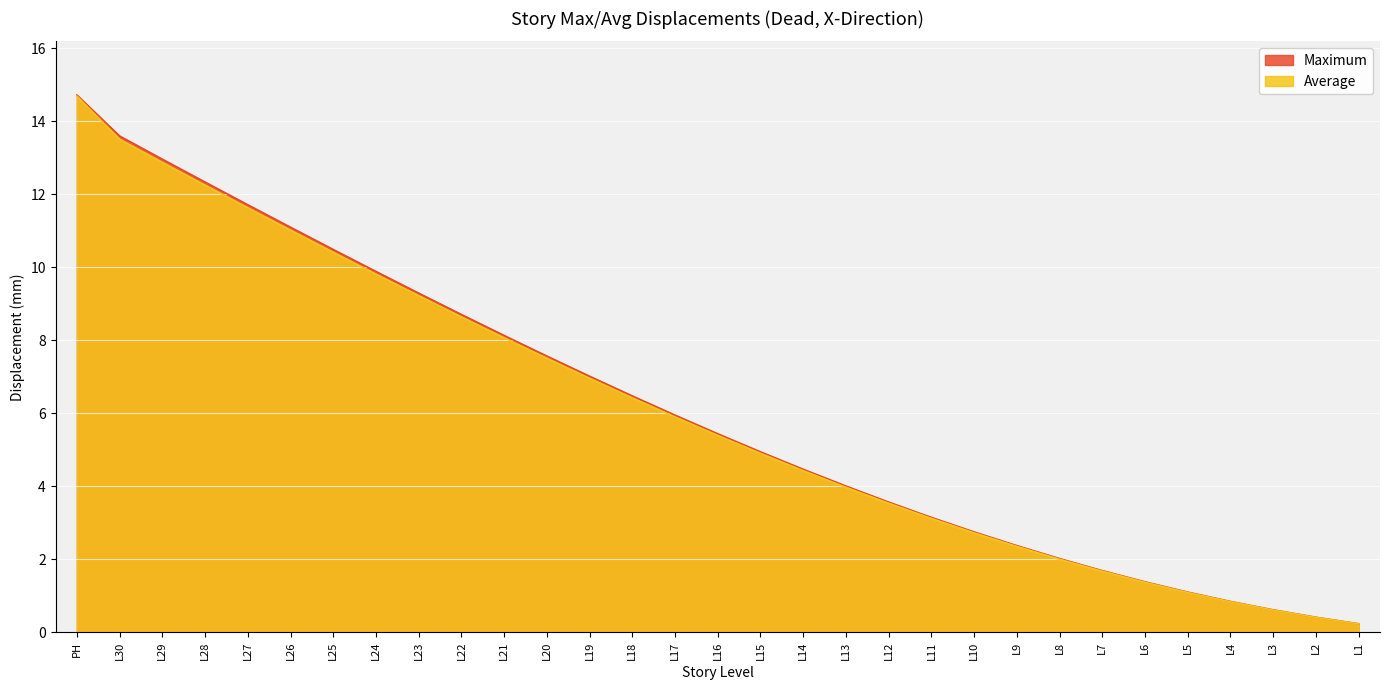

Reading right to left, transcribe all the data shown in this chart.

Maximum: 0.2	0.4	0.6	0.8	1.1	1.4	1.7	2.0	2.4	2.7	3.1	3.6	4.0	4.5	4.9	5.4	5.9	6.5	7.0	7.6	8.1	8.7	9.3	9.9	10.5	11.1	11.7	12.3	13.0	13.6	14.7
Average: 0.2	0.4	0.6	0.8	1.1	1.4	1.7	2.0	2.3	2.7	3.1	3.5	4.0	4.4	4.9	5.4	5.9	6.4	7.0	7.5	8.1	8.6	9.2	9.8	10.4	11.0	11.6	12.2	12.9	13.5	14.7